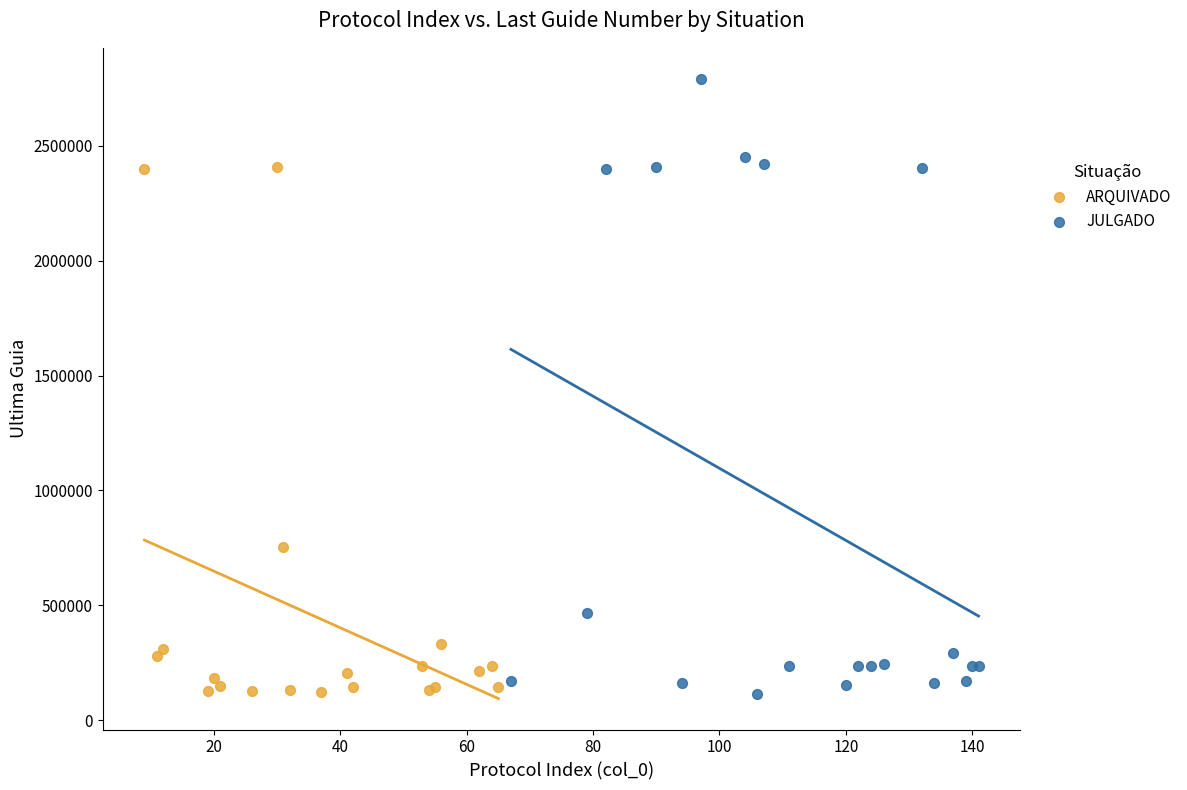

Which series contains the highest Y value?

JULGADO